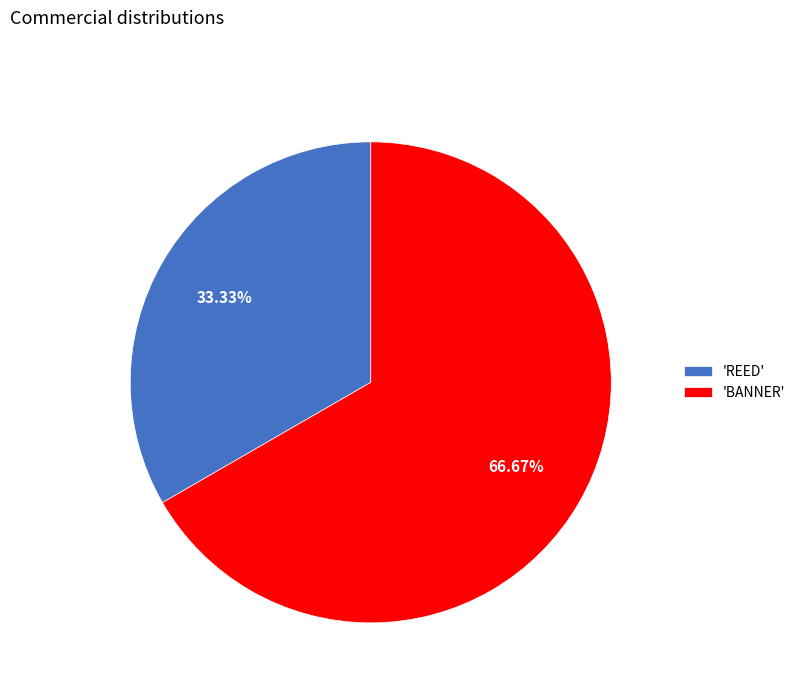

Combined, do 'BANNER' and 'REED' account for over 50%?

Yes